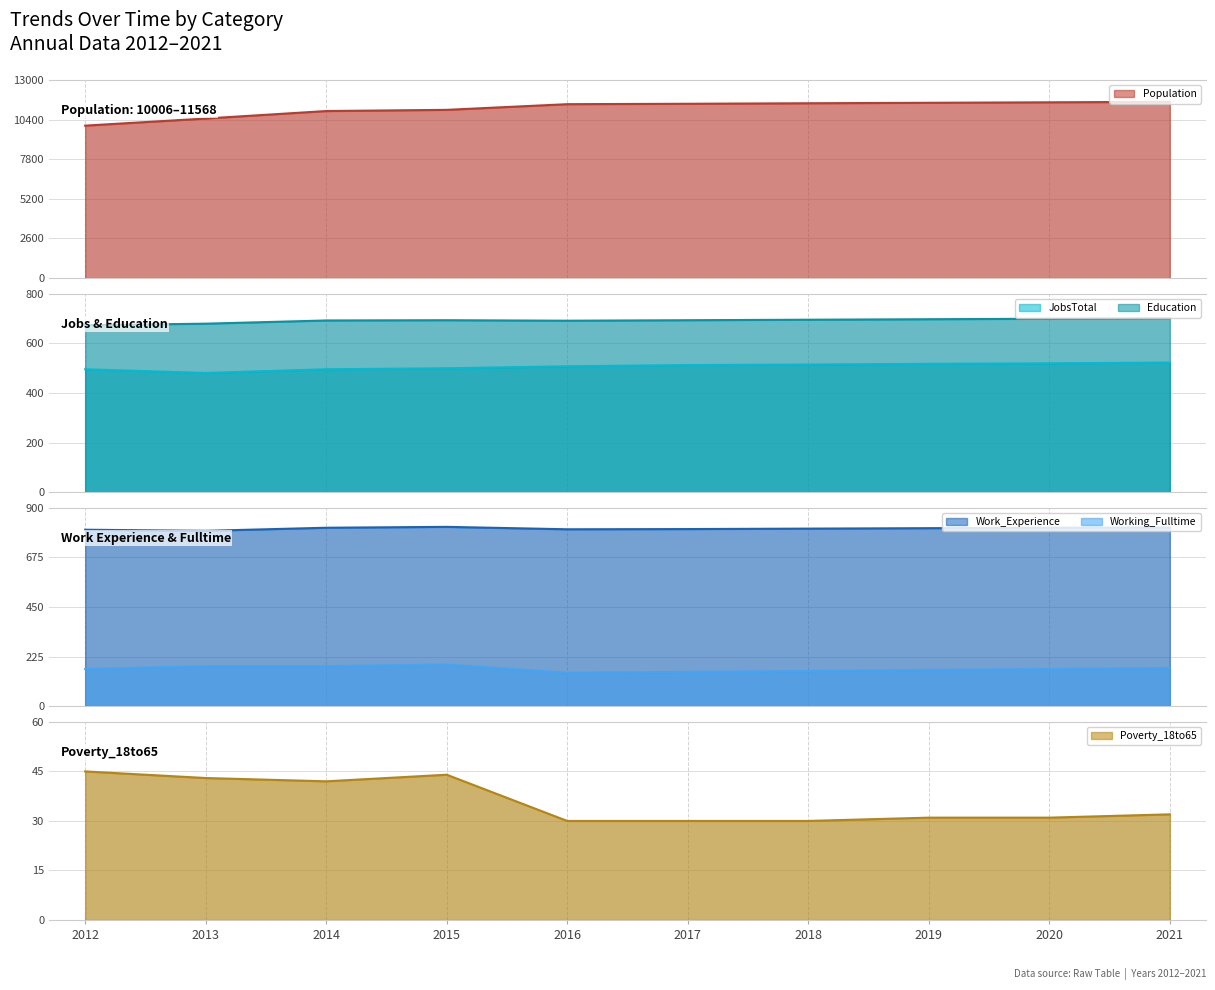

Where does the Working_Fulltime series first go above 168?

2013